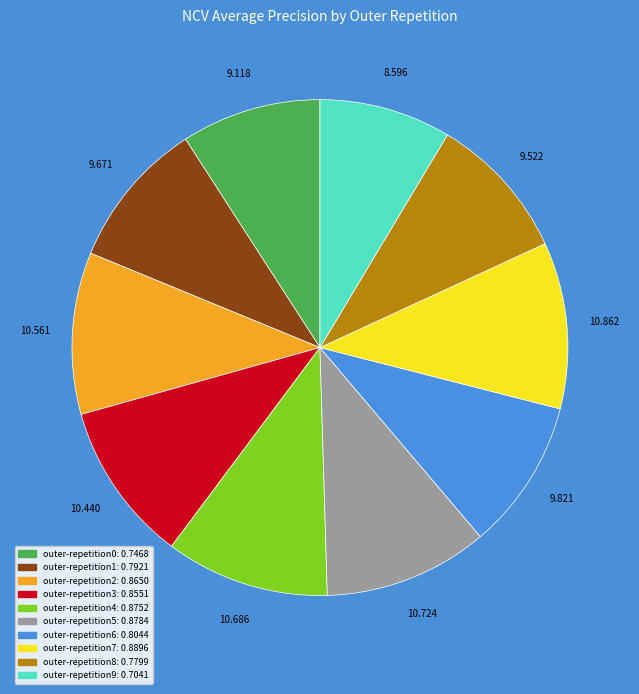

Do outer-repetition6 and outer-repetition1 together represent more than half of the pie?

No